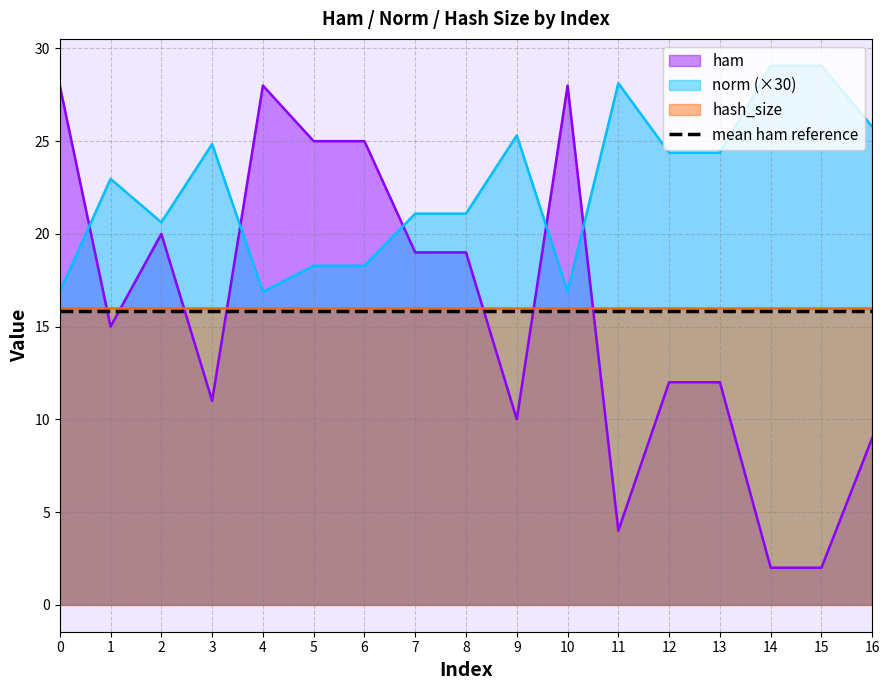

True or false: norm has more than 1 interior local peaks.

True